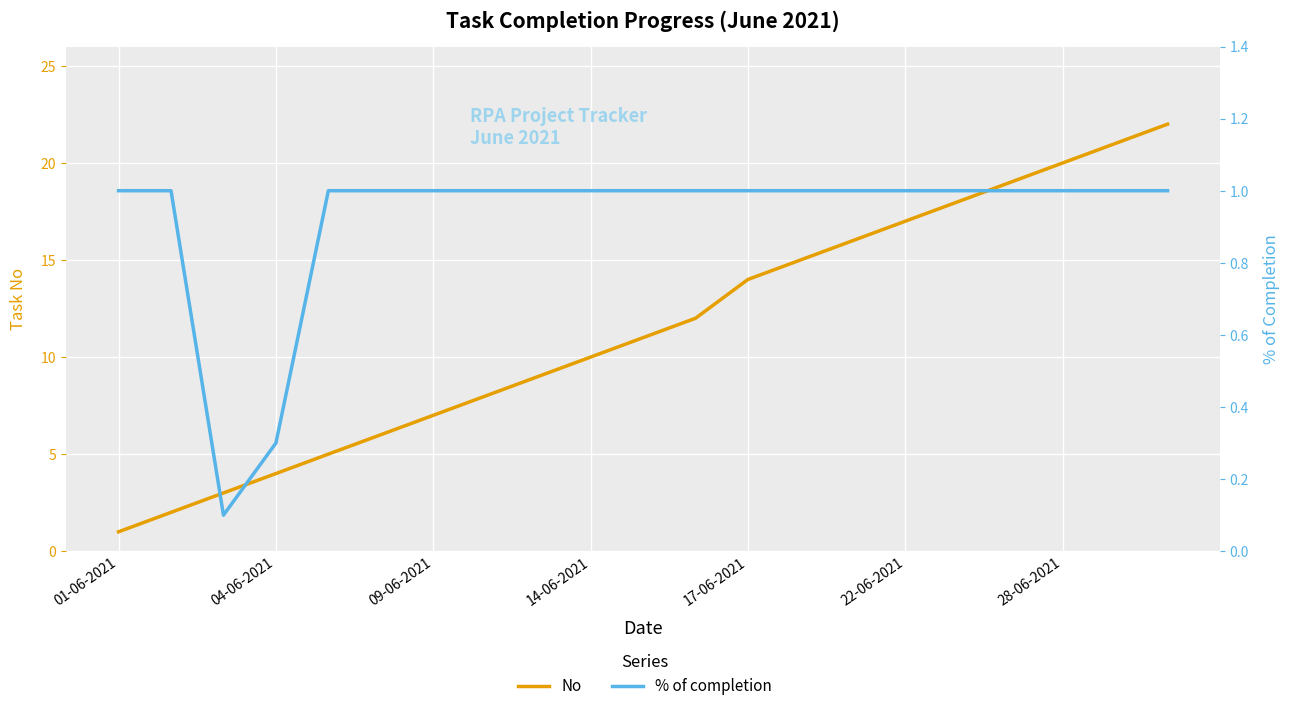

What is the difference between the highest and lowest values at 14?

15.0